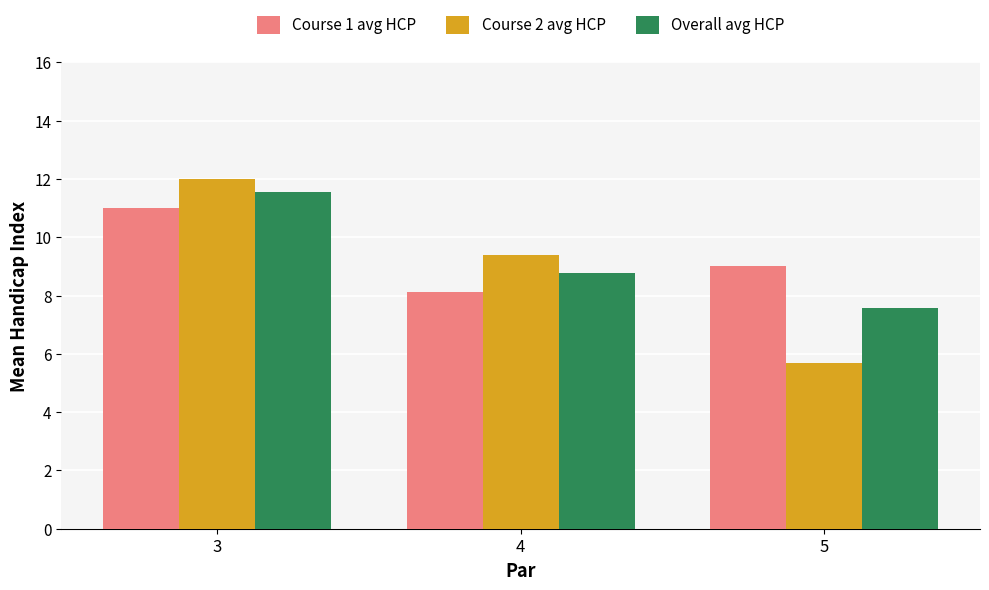

Reading left to right, what are all the values shown in this chart?

Course 1 avg HCP: 11.0	8.1	9.0
Course 2 avg HCP: 12.0	9.4	5.7
Overall avg HCP: 11.6	8.8	7.6